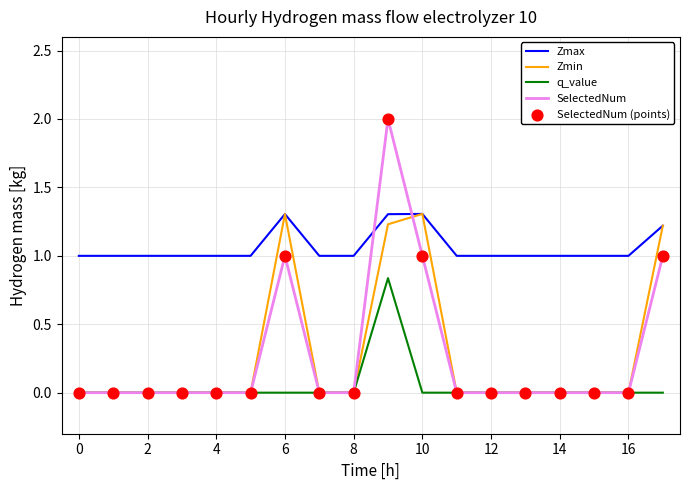

Which series has the widest spread of values?

SelectedNum